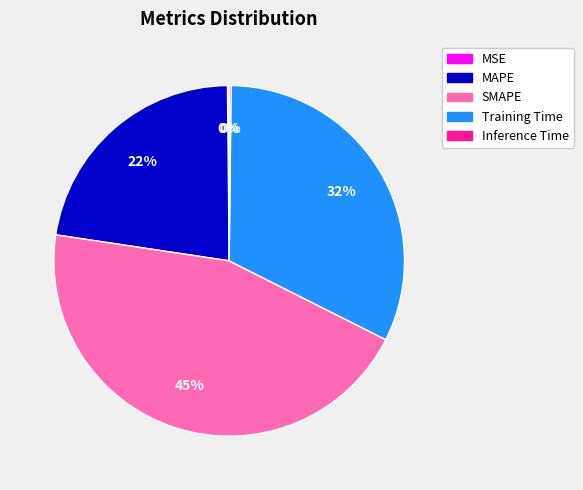

True or false: MAPE accounts for 22% of the total.

True